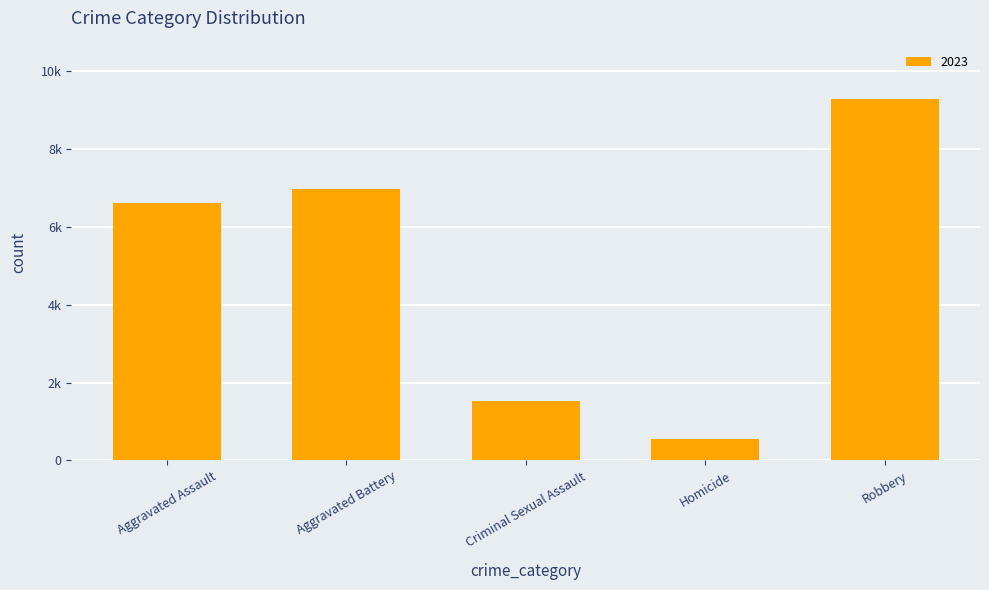

Does the chart contain any negative values?

No